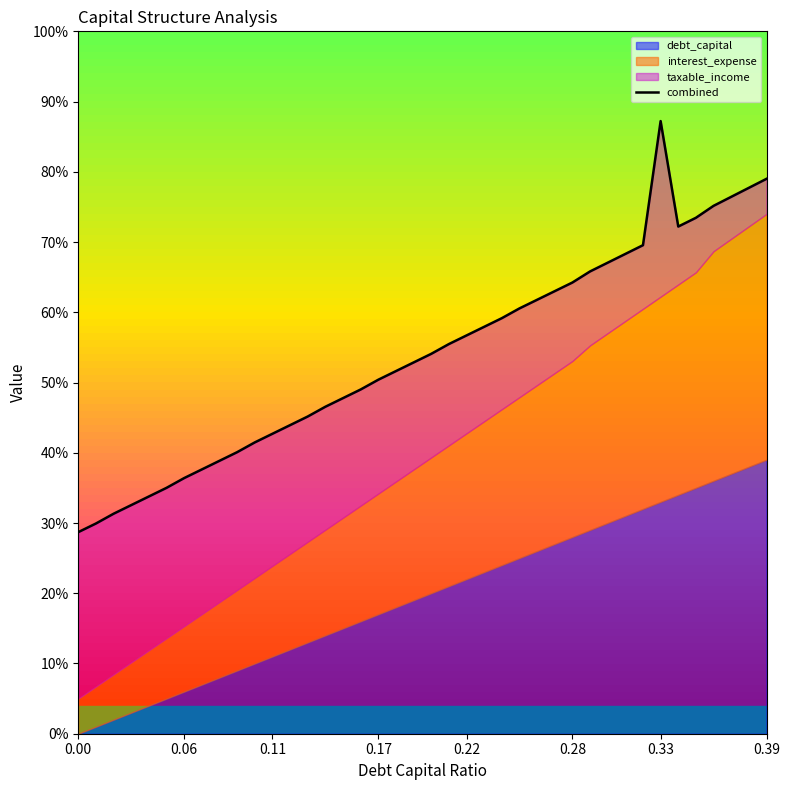

How many lines are shown in the chart?

1